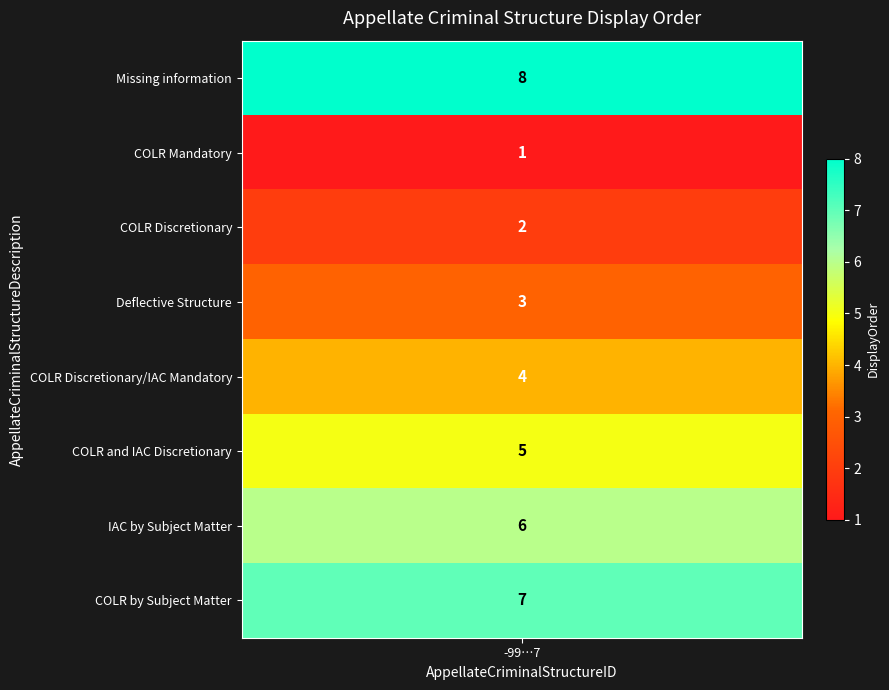

Count the number of values greater than 5.

3